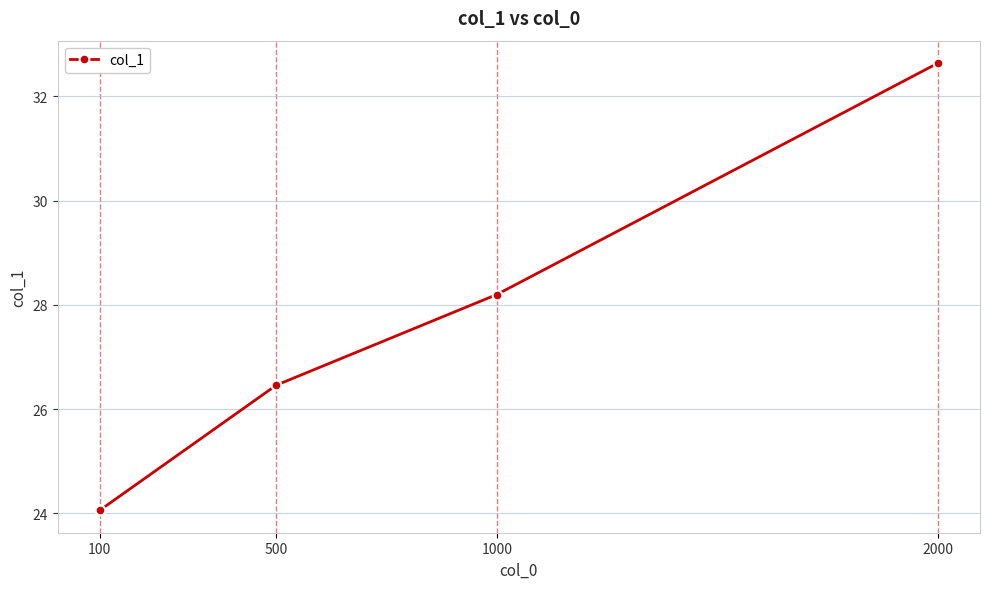

How many values are below 28?

2